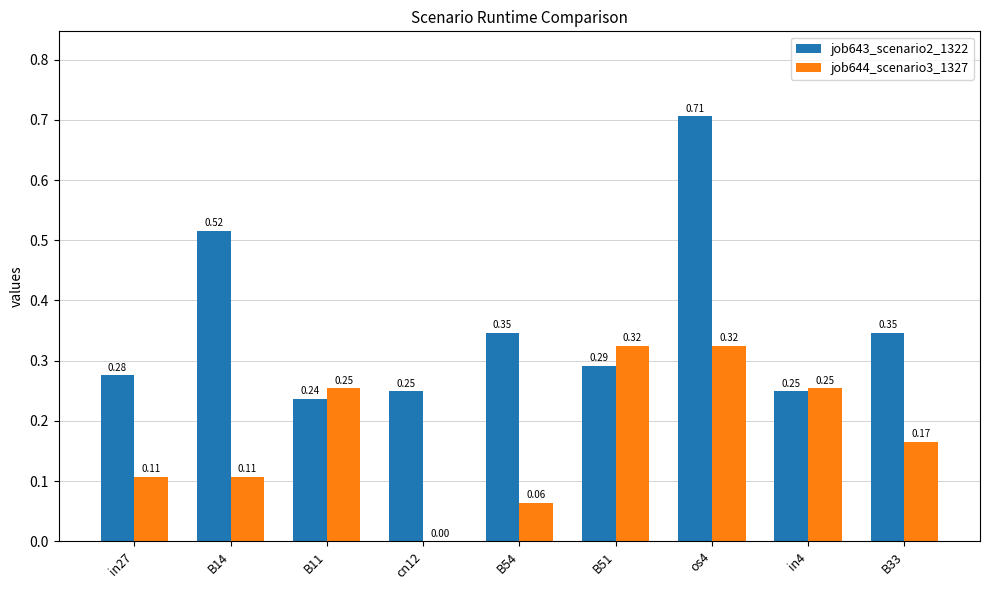

How many groups of bars are there?

9